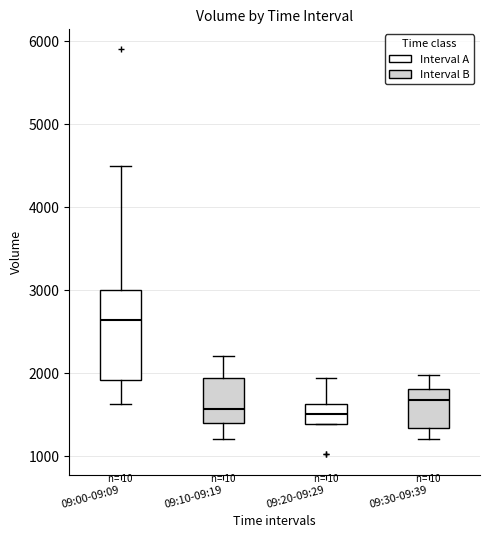

Reading left to right, read every box against the y-axis: the position of its median line, the range the box covers, and the ends of its whiskers. The values are not printed on the chart, so give them approximately, as read against the axis.

09:00-09:09: median 2600, box 1900 to 3000, whiskers 1600 to 4500
09:10-09:19: median 1600, box 1400 to 1900, whiskers 1200 to 2200
09:20-09:29: median 1500, box 1400 to 1600, whiskers 1400 to 1900
09:30-09:39: median 1700, box 1300 to 1800, whiskers 1200 to 2000